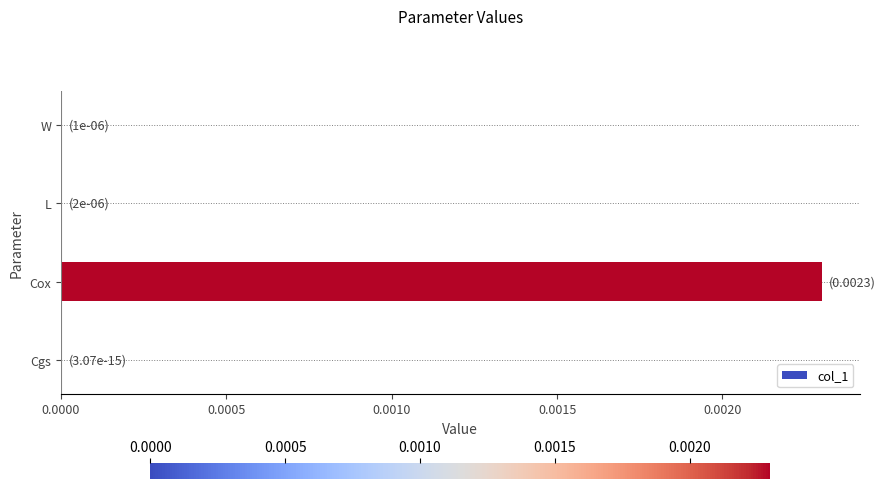

At which category does the chart reach its peak across all series?

Cox